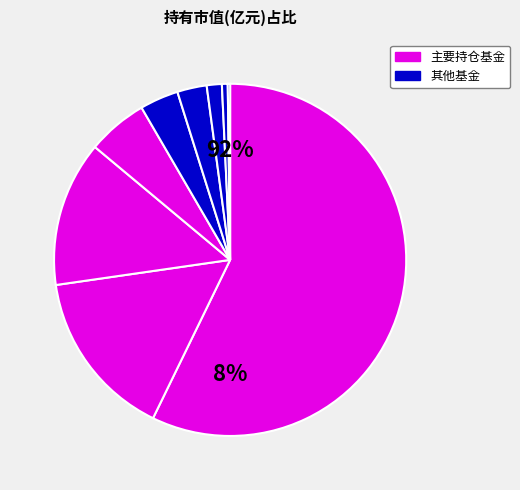

To the nearest percent, what is the combined percentage of 中加聚庆六个月定期开放混合A and 嘉实医疗保健股票?

63%